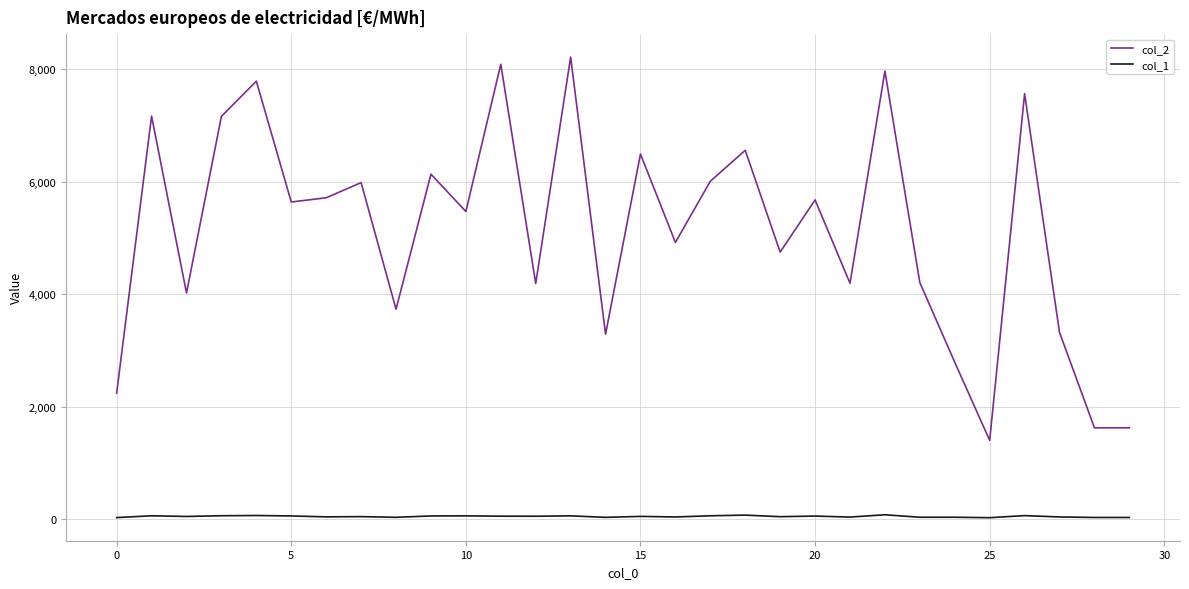

What is the greatest value displayed?

8218